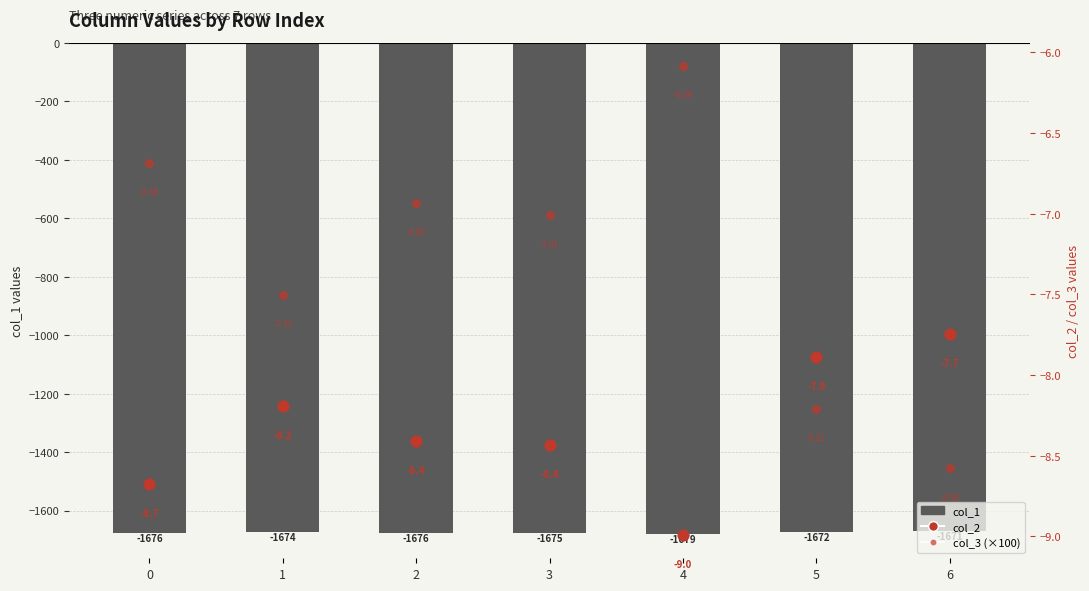

Which series reaches the maximum Y coordinate?

col_3 (×100)